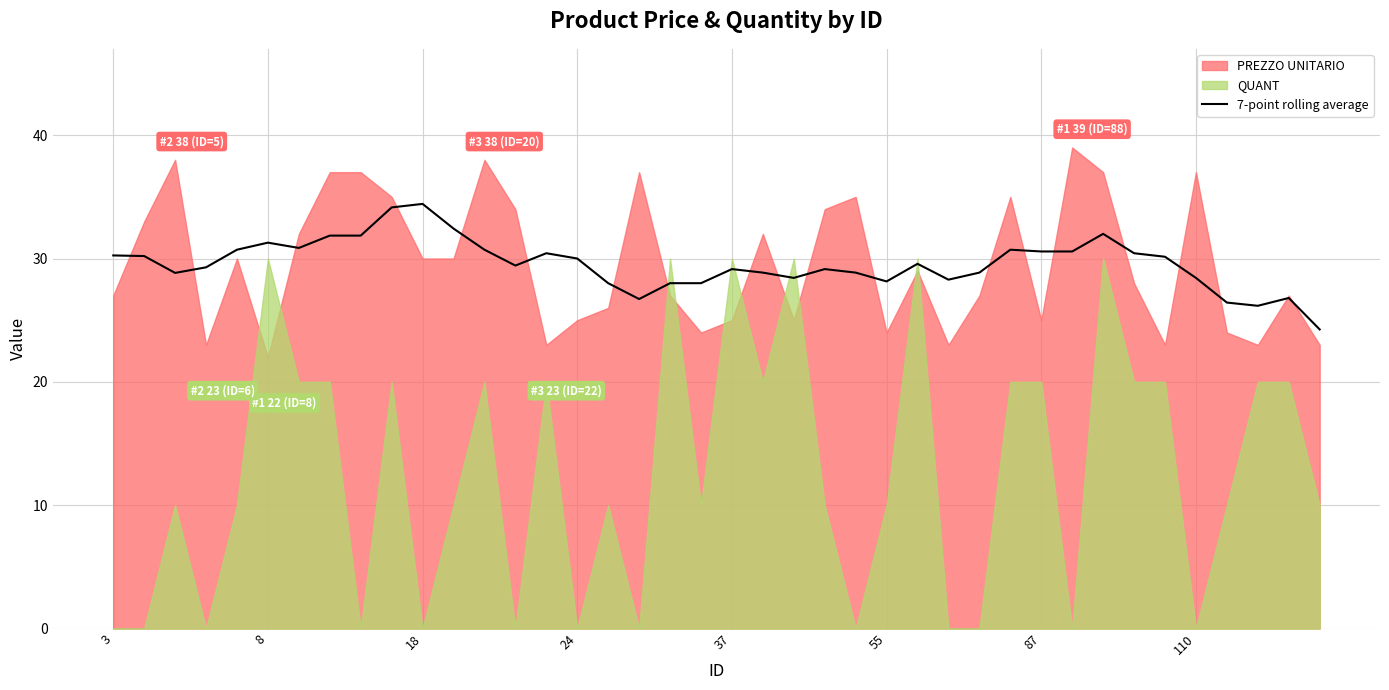

What is the maximum value for 7-point rolling average?

34.4